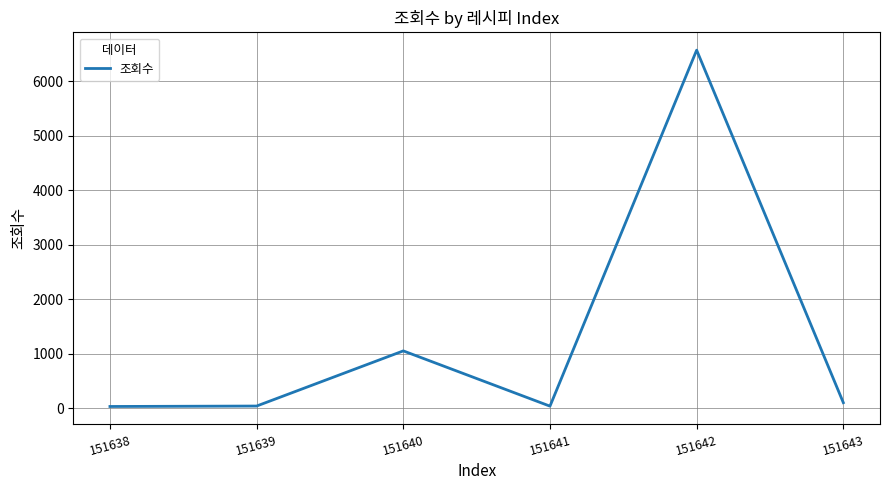

True or false: the data shows 6574 at 151642.

True